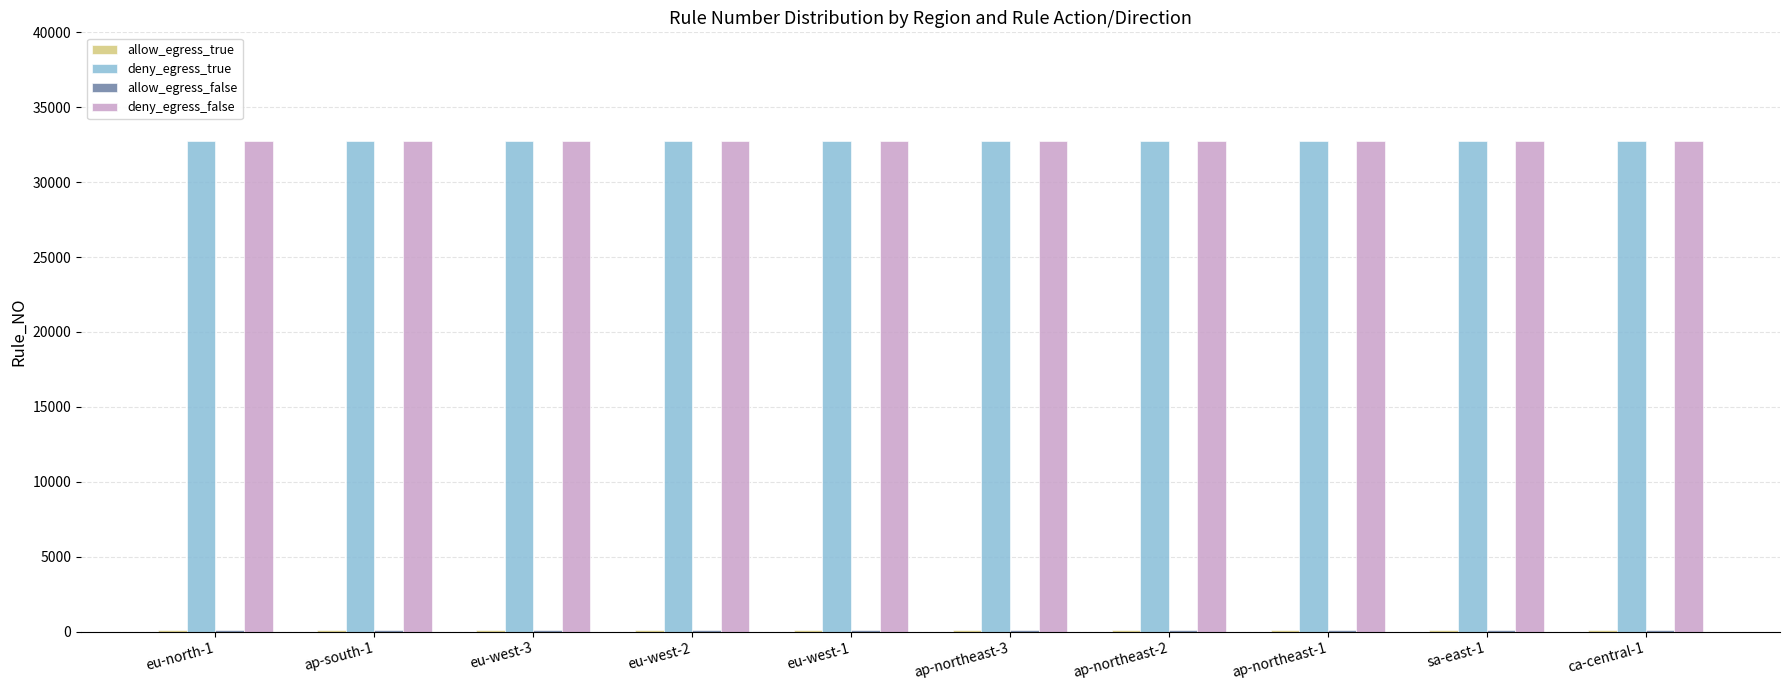

What is the greatest value displayed?

32767